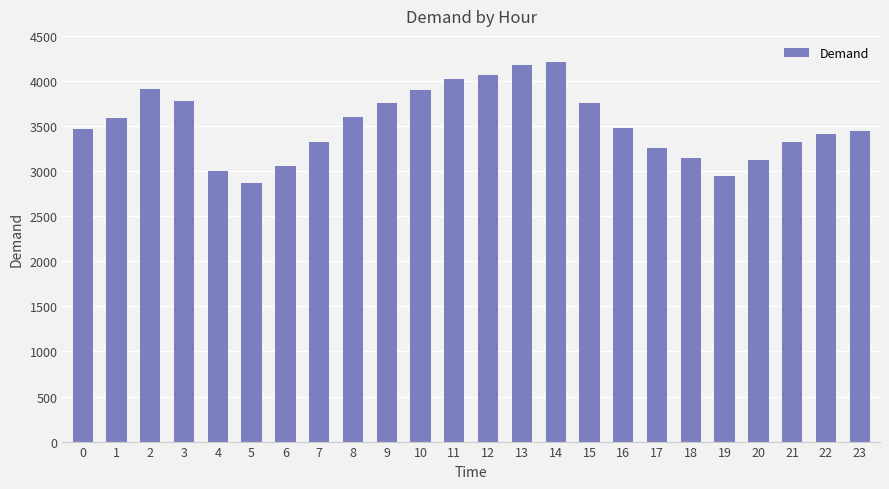

What is the average value?

3525